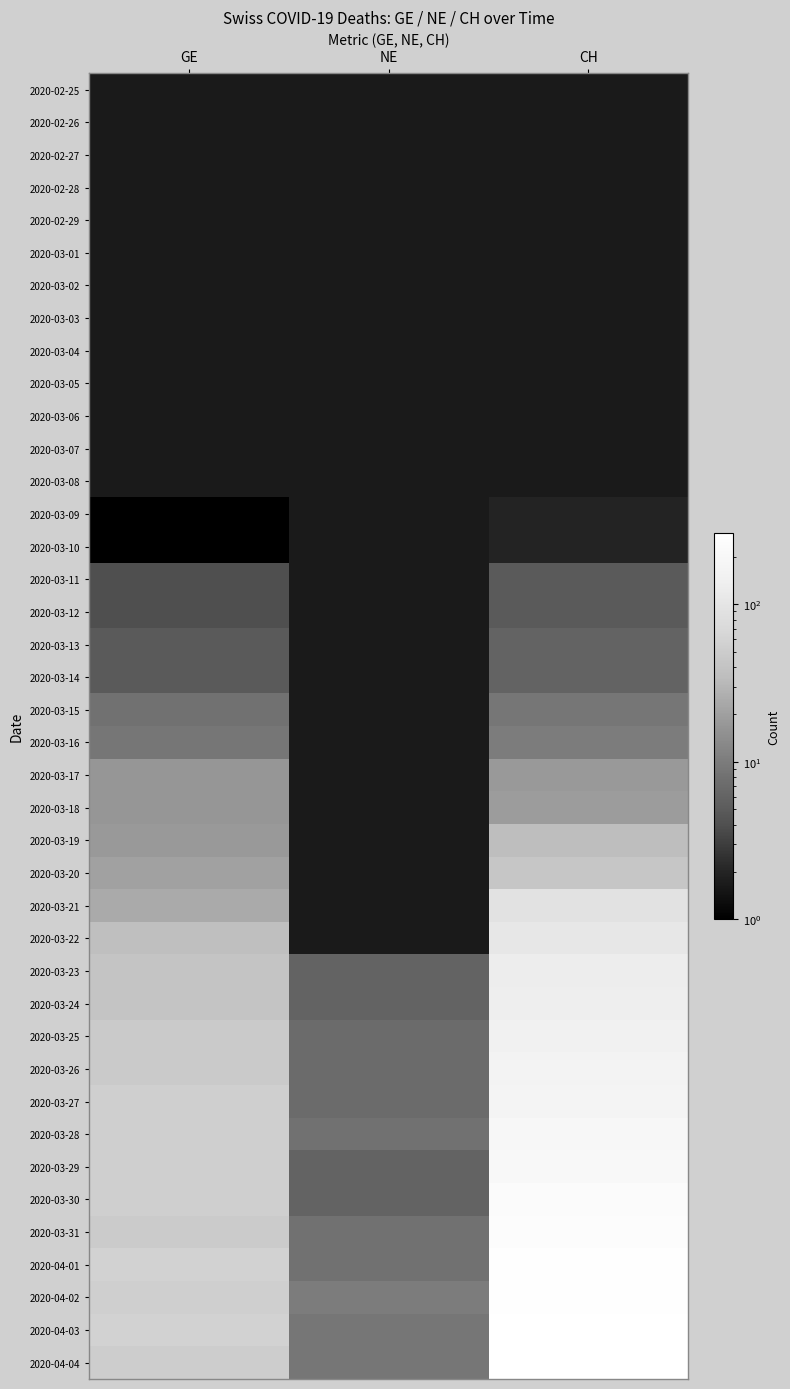

List the series in order of their peak value, highest first.

2020-02-25, 2020-02-26, 2020-02-27, 2020-02-28, 2020-02-29, 2020-03-01, 2020-03-02, 2020-03-03, 2020-03-04, 2020-03-05, 2020-03-06, 2020-03-07, 2020-03-08, 2020-04-03, 2020-04-04, 2020-04-02, 2020-04-01, 2020-03-31, 2020-03-30, 2020-03-29, 2020-03-28, 2020-03-27, 2020-03-26, 2020-03-25, 2020-03-24, 2020-03-23, 2020-03-22, 2020-03-21, 2020-03-20, 2020-03-19, 2020-03-18, 2020-03-17, 2020-03-16, 2020-03-15, 2020-03-13, 2020-03-14, 2020-03-11, 2020-03-12, 2020-03-09, 2020-03-10